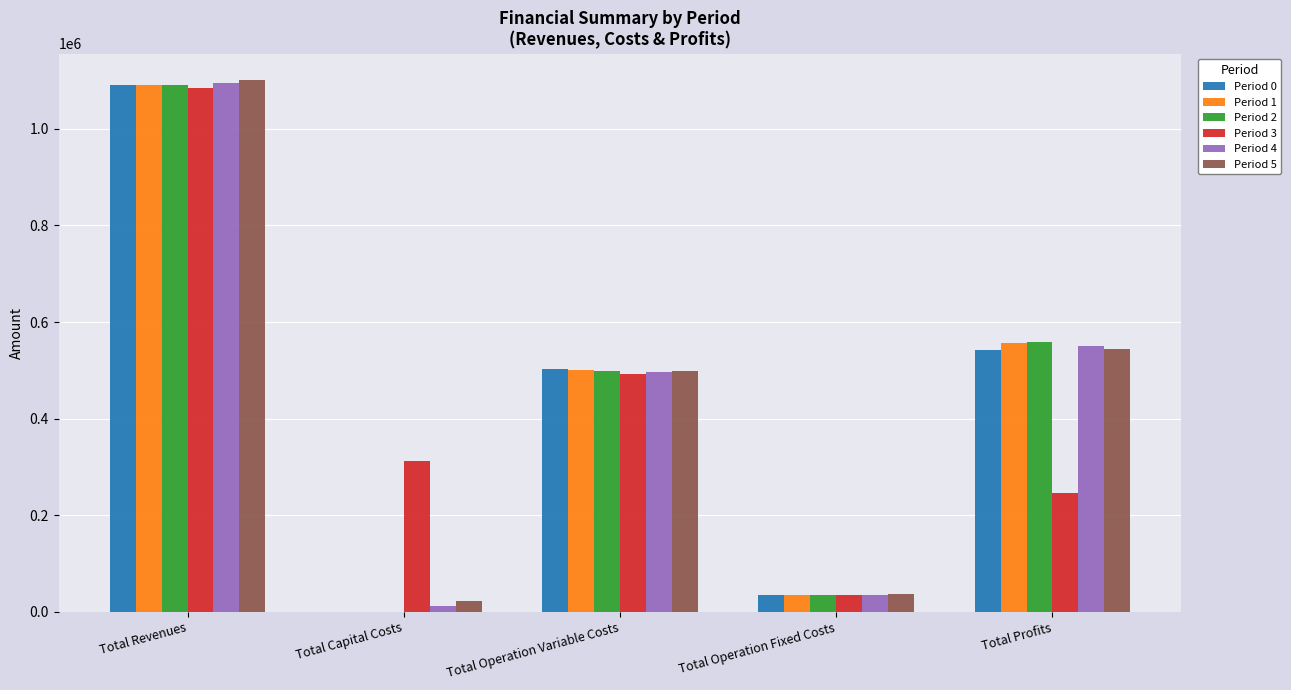

Are the bars grouped side by side (vs. stacked)?

Yes